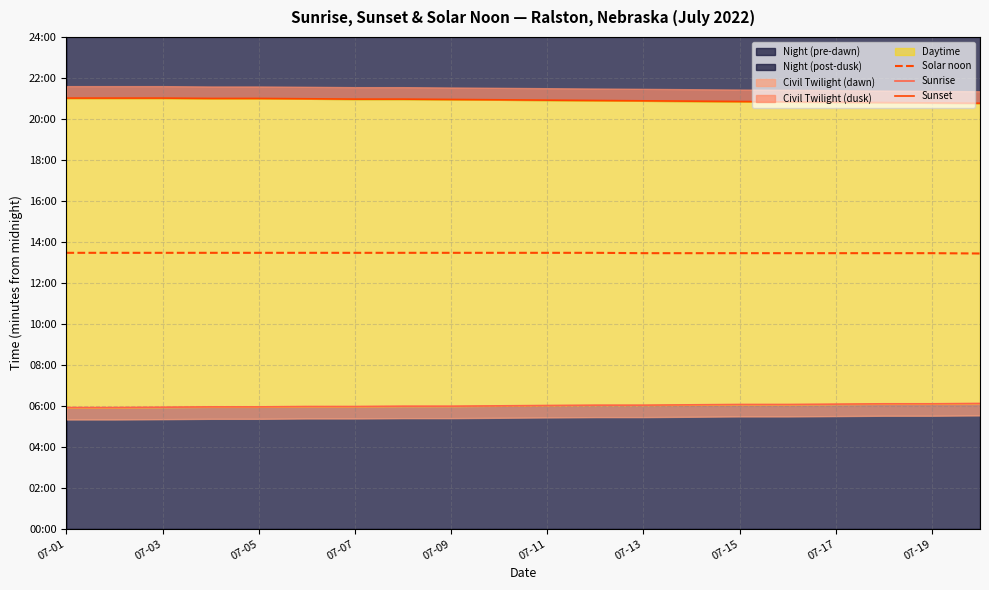

Between 07-17 and 13, which series saw the biggest shift?

Sunset